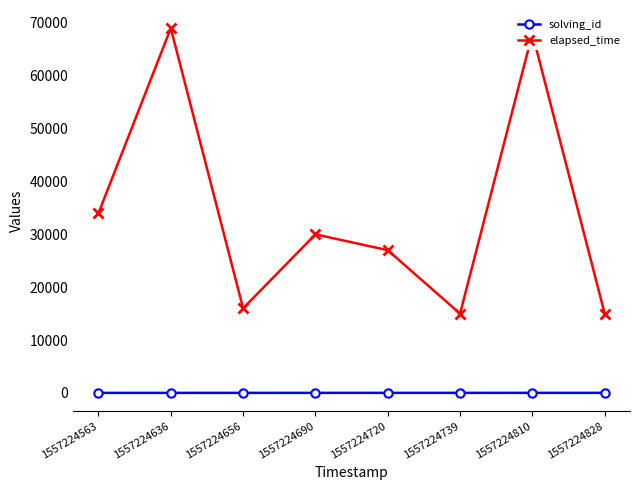

The value of solving_id at 1557224636 is 2. True or false?

True